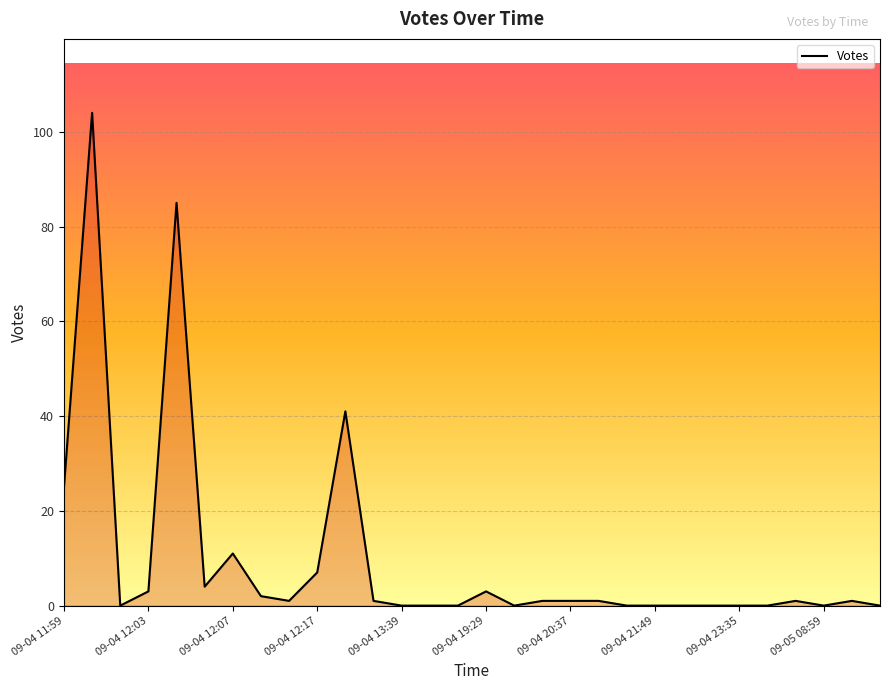

What is the greatest value displayed?

104